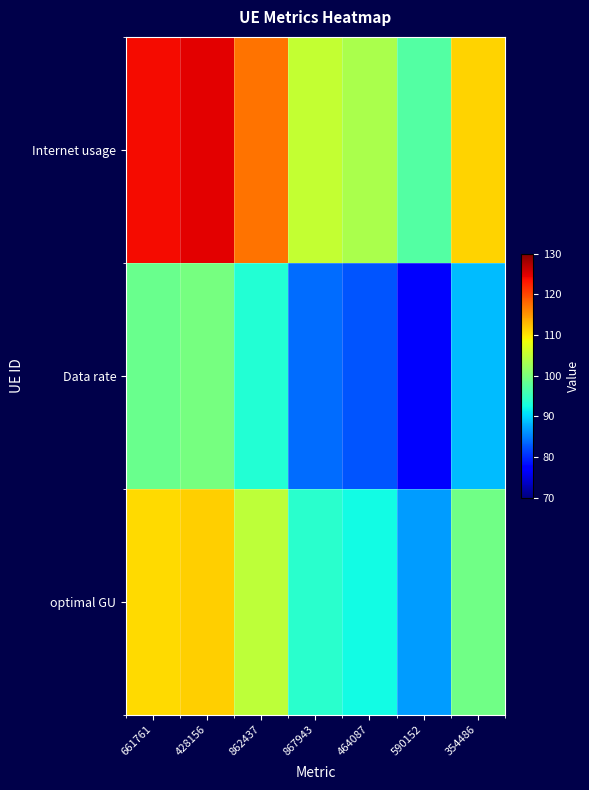

Reading left to right, list all the values displayed in this chart.

Internet usage: 661761=123.8	428156=124.8	862437=117.3	867943=105.3	464087=103.5	590152=97.2	354486=111.1
Data rate: 661761=98.8	428156=99.5	862437=93.5	867943=84.0	464087=82.6	590152=77.5	354486=88.6
optimal GU: 661761=110.6	428156=111.4	862437=104.7	867943=94.1	464087=92.4	590152=86.8	354486=99.2